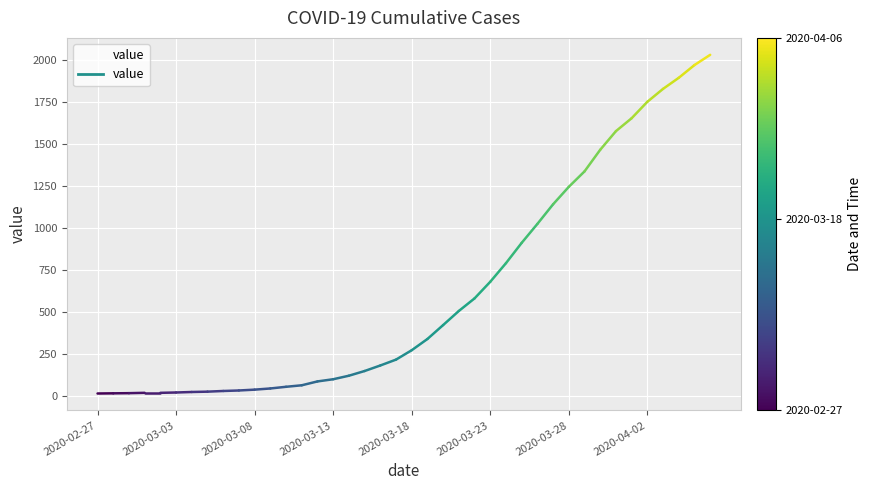

What is the range of Y values (max minus min)?

2019